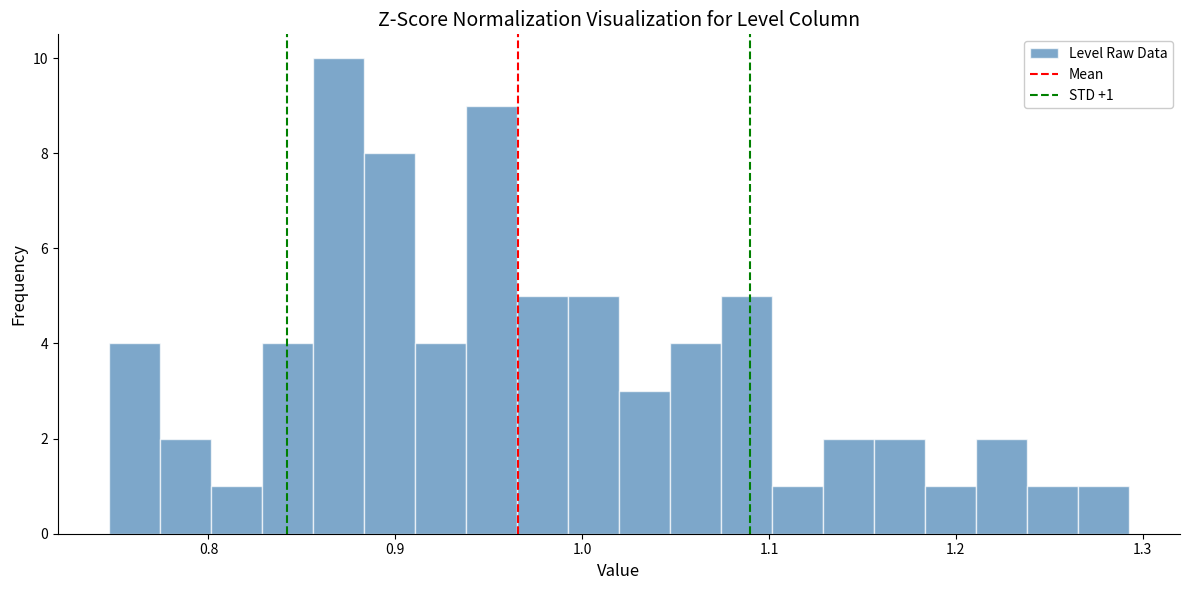

Around what value on the x-axis is the tallest bar? Give the approximate position of its centre, as read against the axis.

0.87